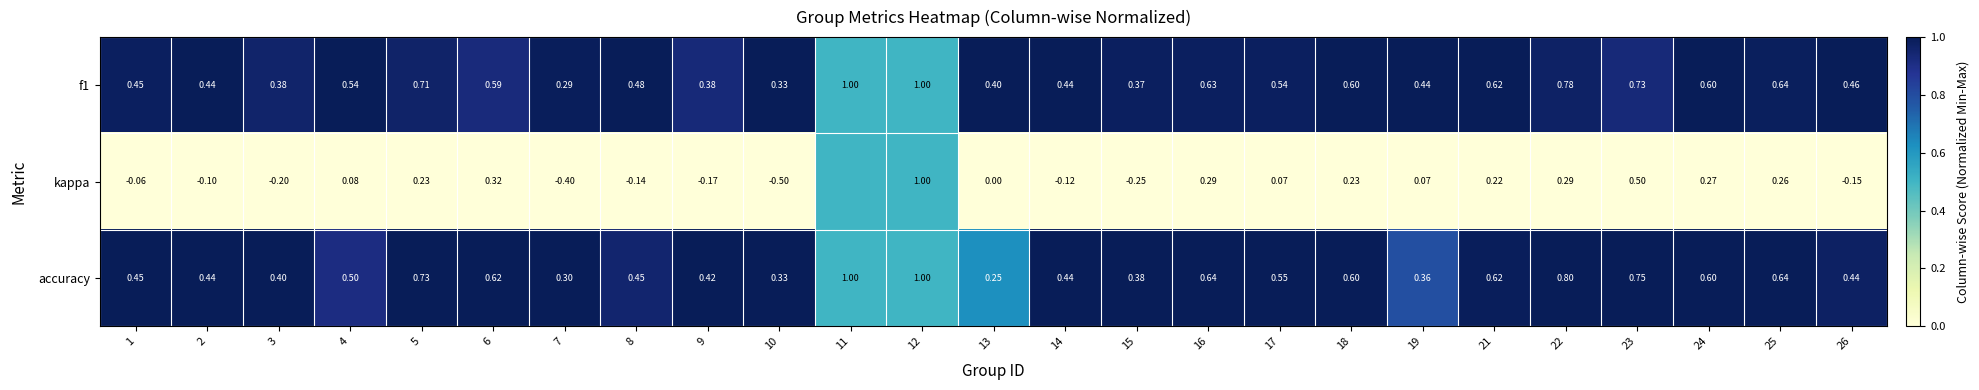

Count the number of categories in the chart.

25